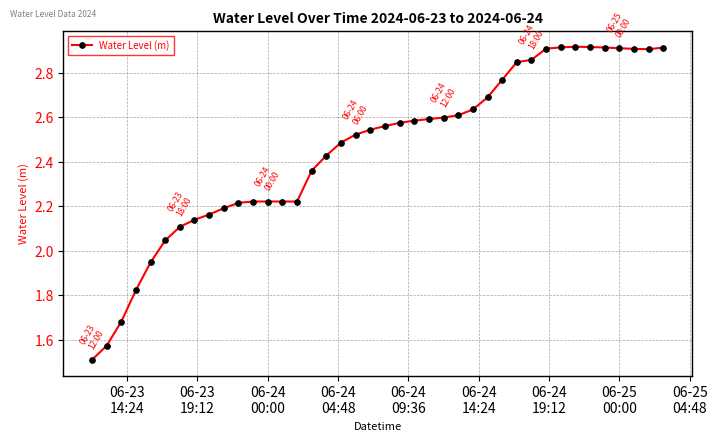

Count the number of data series in this chart.

1